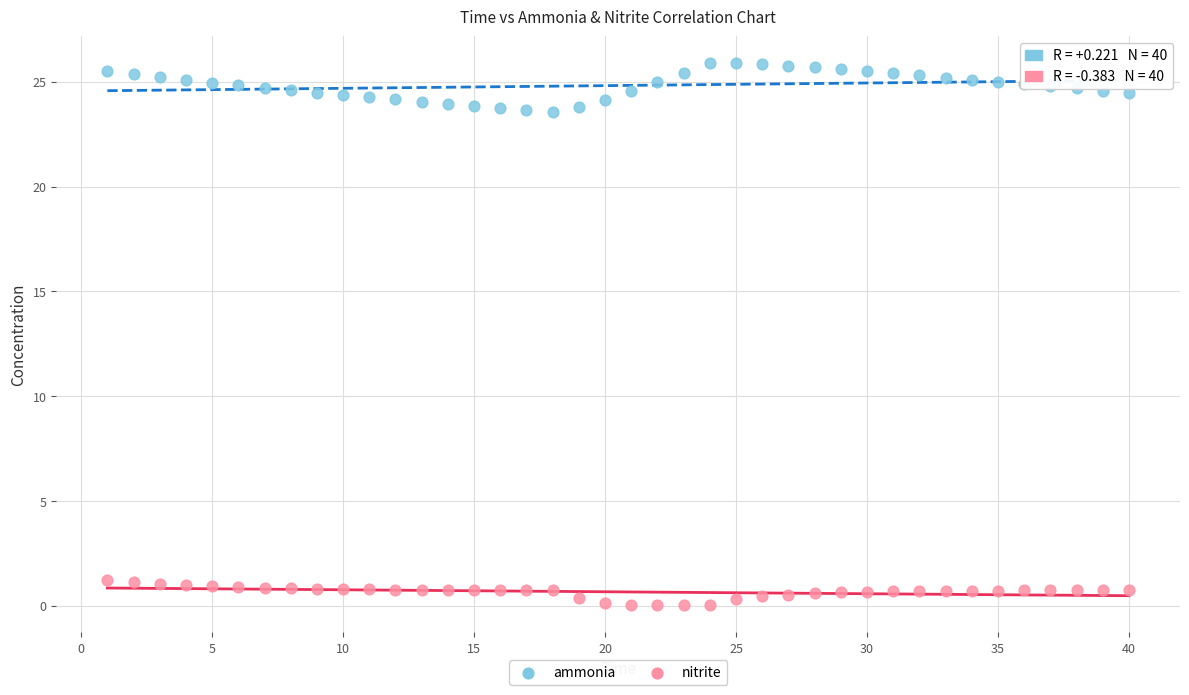

Across all data points, what is the range of Y values (max minus min)?

25.9